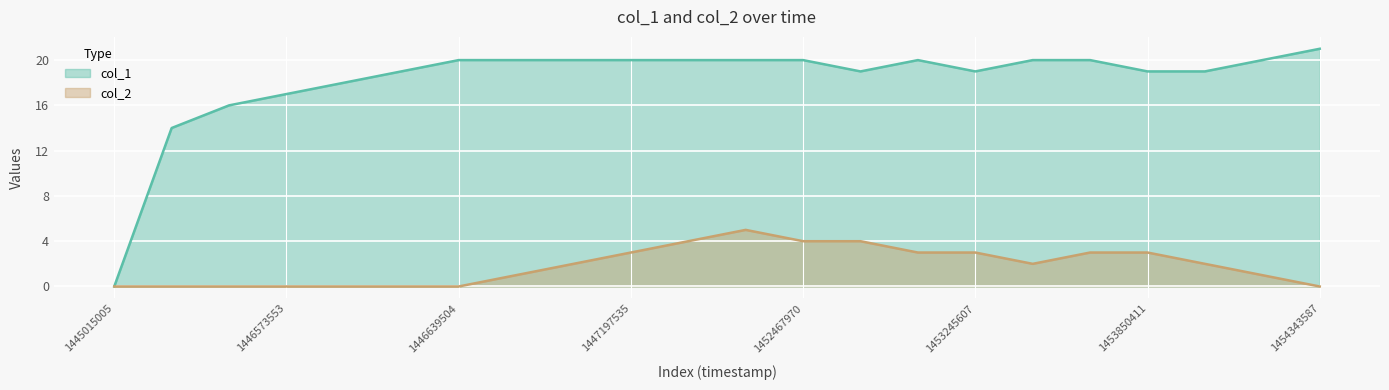

What is the highest value of the col_2 series?

5